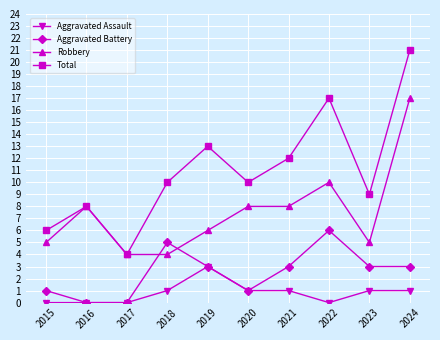

What is the value of the Total point at the 7th from the left?

12